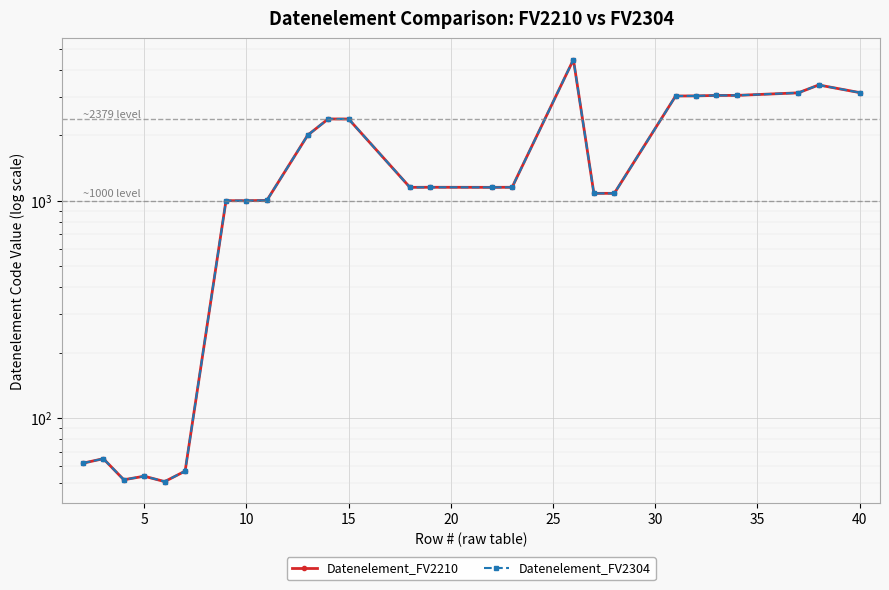

List the series in order of their peak value, lowest first.

Datenelement_FV2210, Datenelement_FV2304